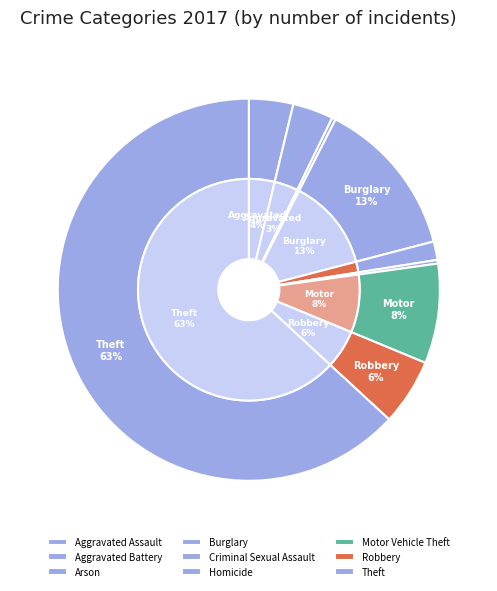

Is 8 the majority of the pie?

Yes